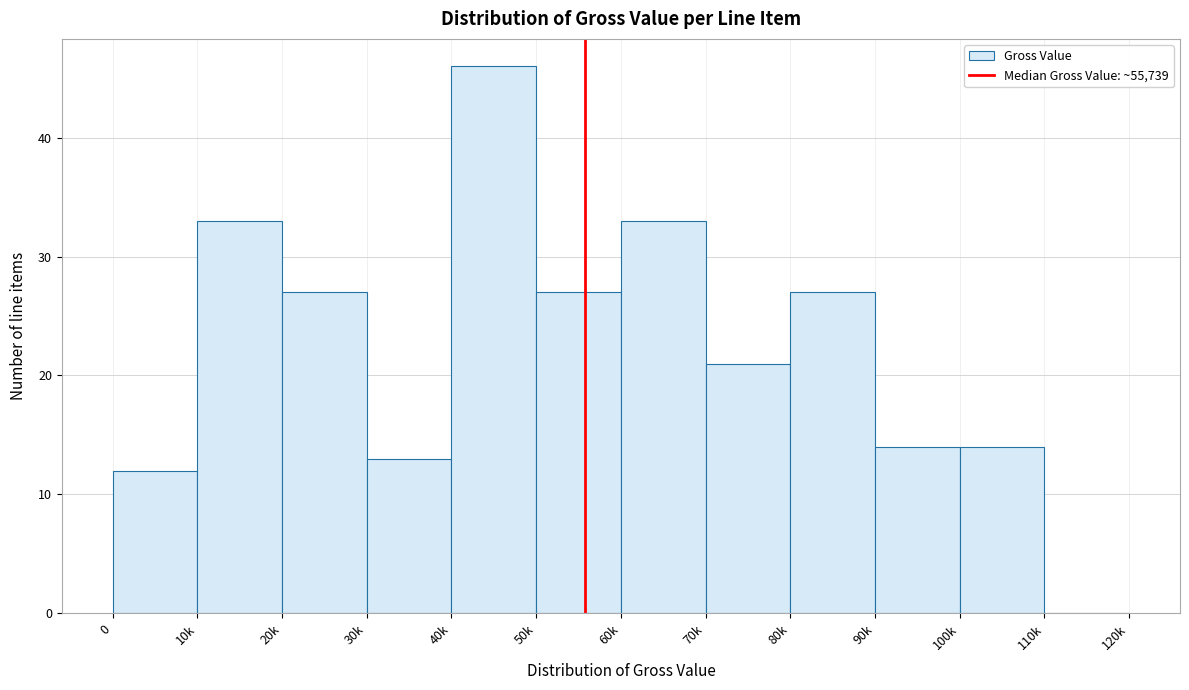

Reading left to right, list all the values displayed in this chart.

0=12	10k=33	20k=27	30k=13	40k=46	50k=27	60k=33	70k=21	80k=27	90k=14	100k=14	110k=0